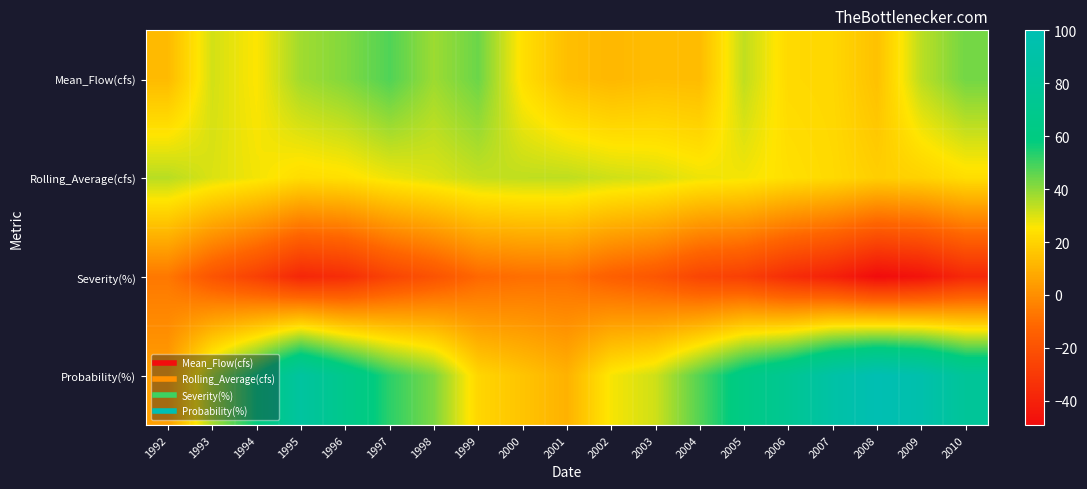

At which category is the sum across all series the highest?

2010